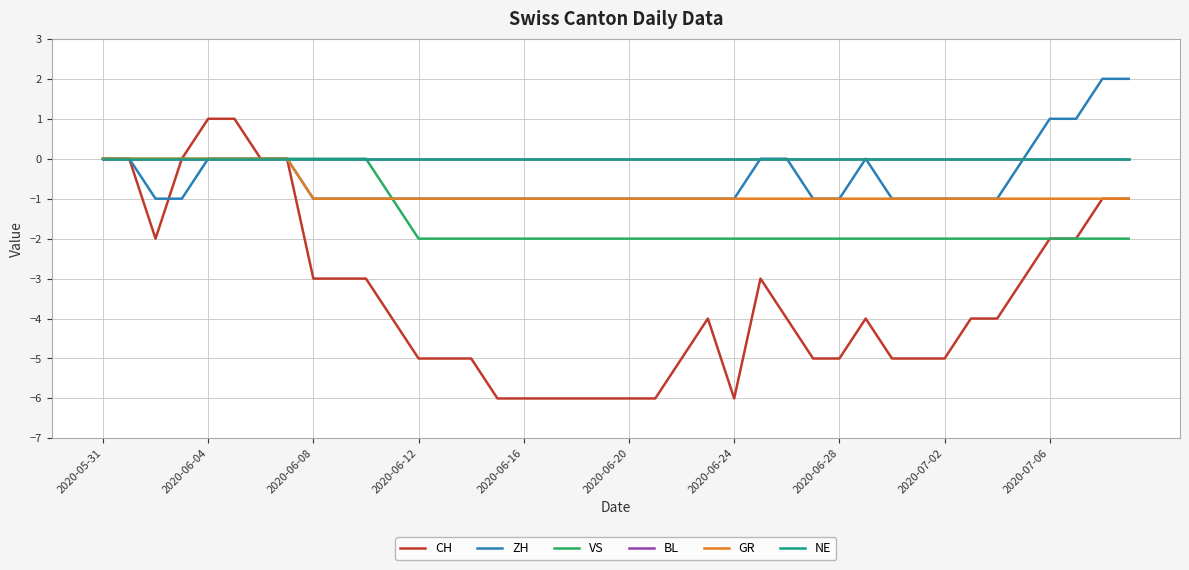

What is the smallest value displayed?

-6